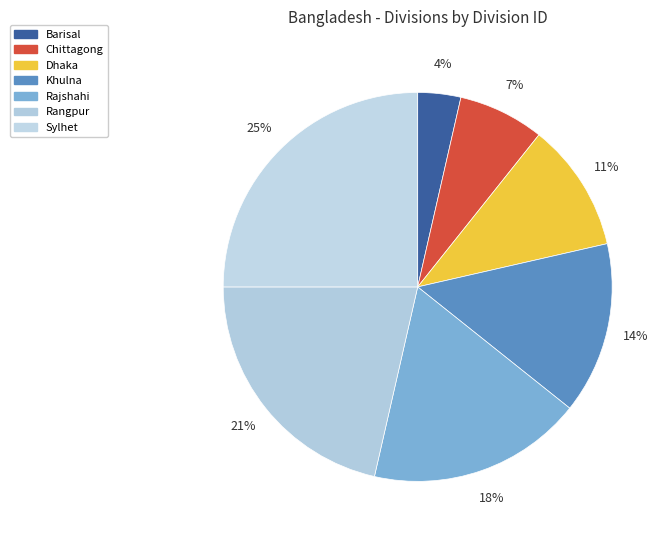

To the nearest percent, what is the difference between the Dhaka and Sylhet slice percentages?

14%